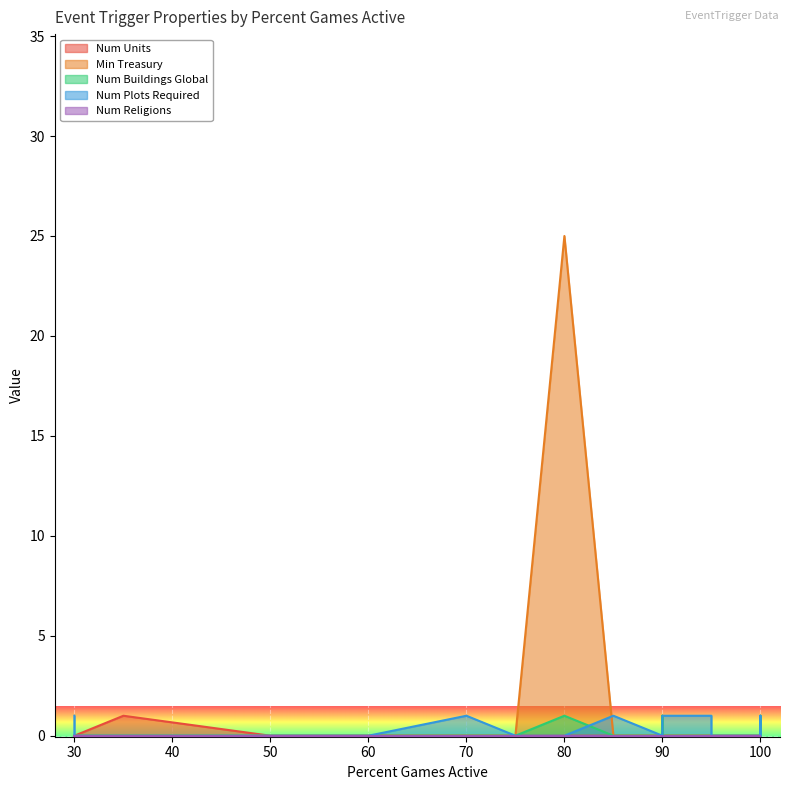

Which category has the highest value in the Num Religions series?

85